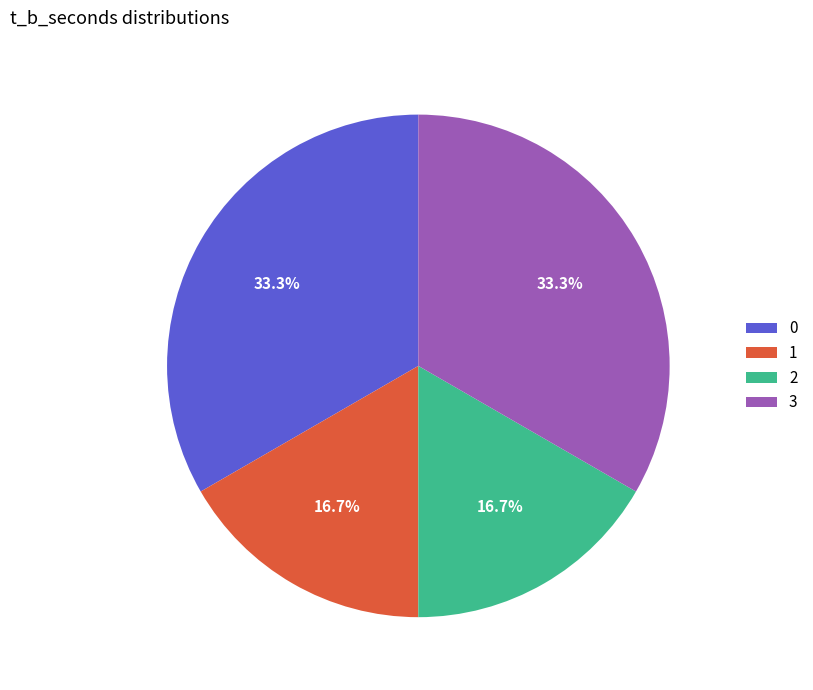

To the nearest percent, what is the average slice percentage?

25%